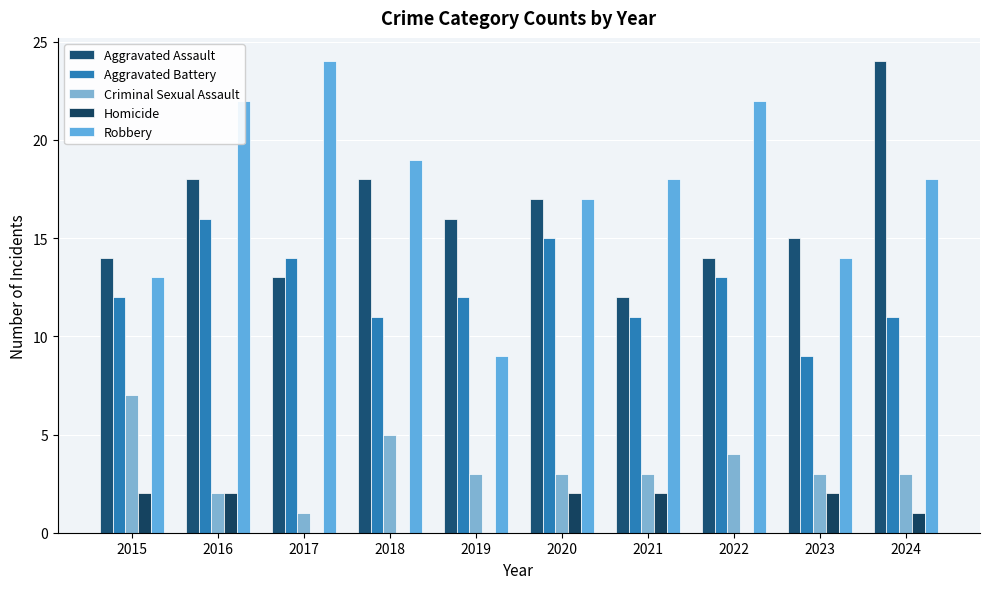

Reading right to left, what are all the values shown in this chart?

Aggravated Assault: 2024=24	2023=15	2022=14	2021=12	2020=17	2019=16	2018=18	2017=13	2016=18	2015=14
Aggravated Battery: 2024=11	2023=9	2022=13	2021=11	2020=15	2019=12	2018=11	2017=14	2016=16	2015=12
Criminal Sexual Assault: 2024=3	2023=3	2022=4	2021=3	2020=3	2019=3	2018=5	2017=1	2016=2	2015=7
Homicide: 2024=1	2023=2	2022=0	2021=2	2020=2	2019=0	2018=0	2017=0	2016=2	2015=2
Robbery: 2024=18	2023=14	2022=22	2021=18	2020=17	2019=9	2018=19	2017=24	2016=22	2015=13